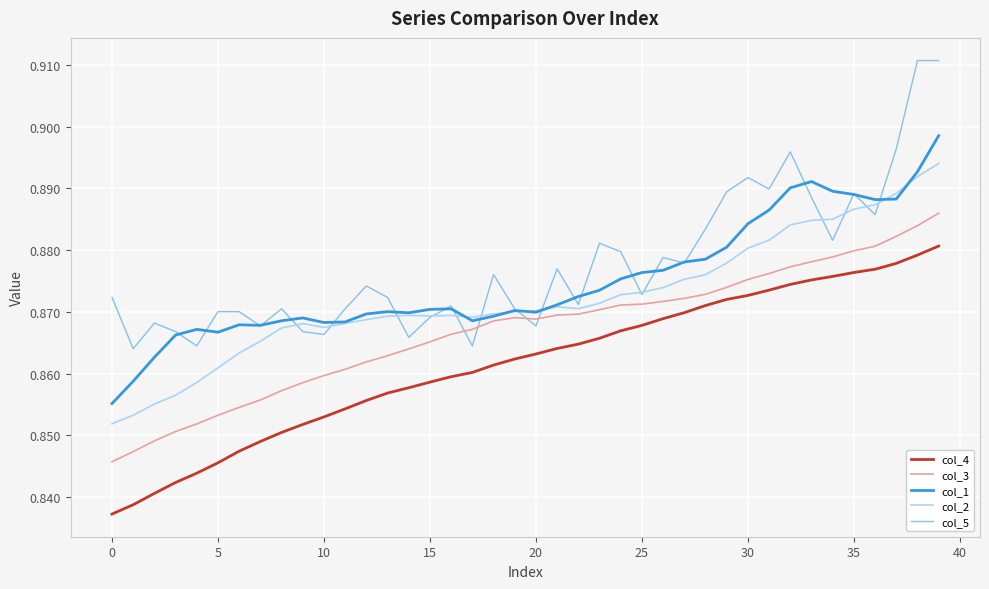

List the series in order of their overall mean, highest first.

col_5, col_1, col_2, col_3, col_4